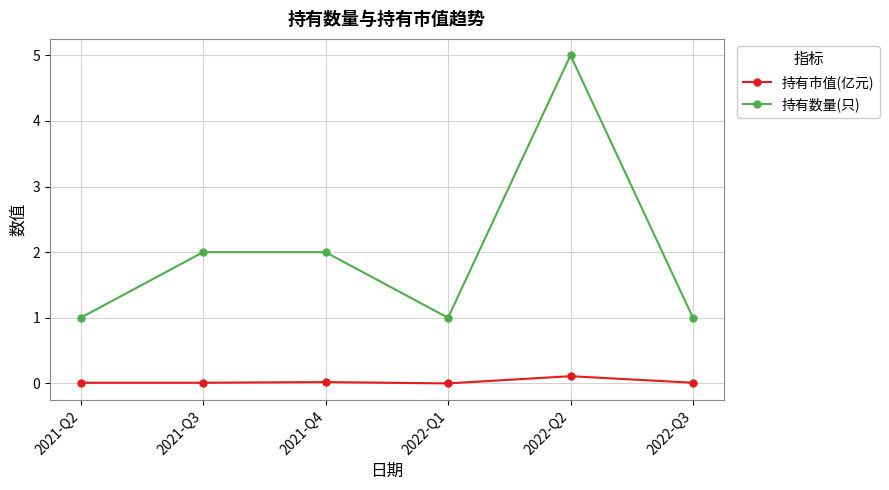

Is the value of 持有数量(只) at 2021-Q4 greater than the value of 持有市值(亿元) at 2021-Q3?

Yes